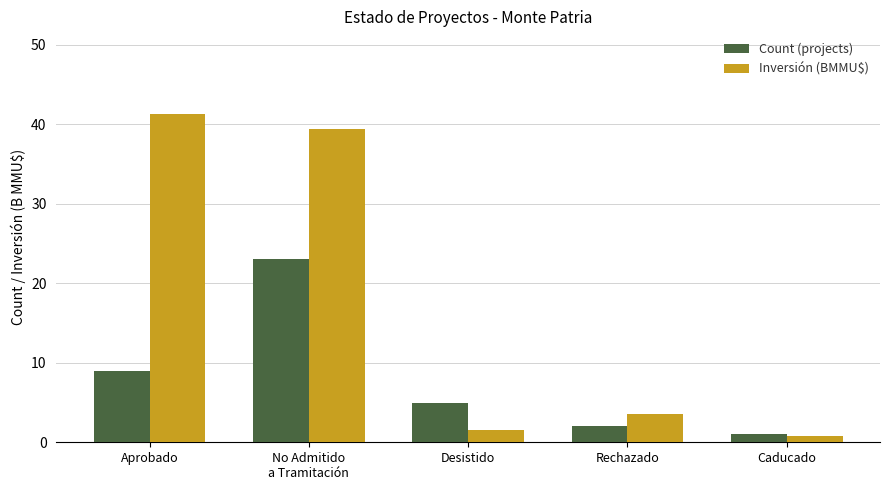

Rank the categories by Inversión (BMMU$) value from lowest to highest.

Caducado, Desistido, Rechazado, No Admitido
a Tramitación, Aprobado